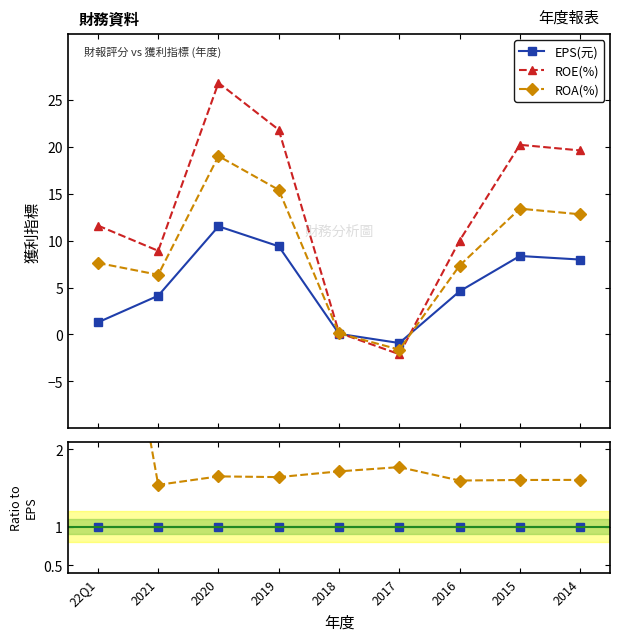

Is it true that ROE(%) equals 1.6 at 2020?

False